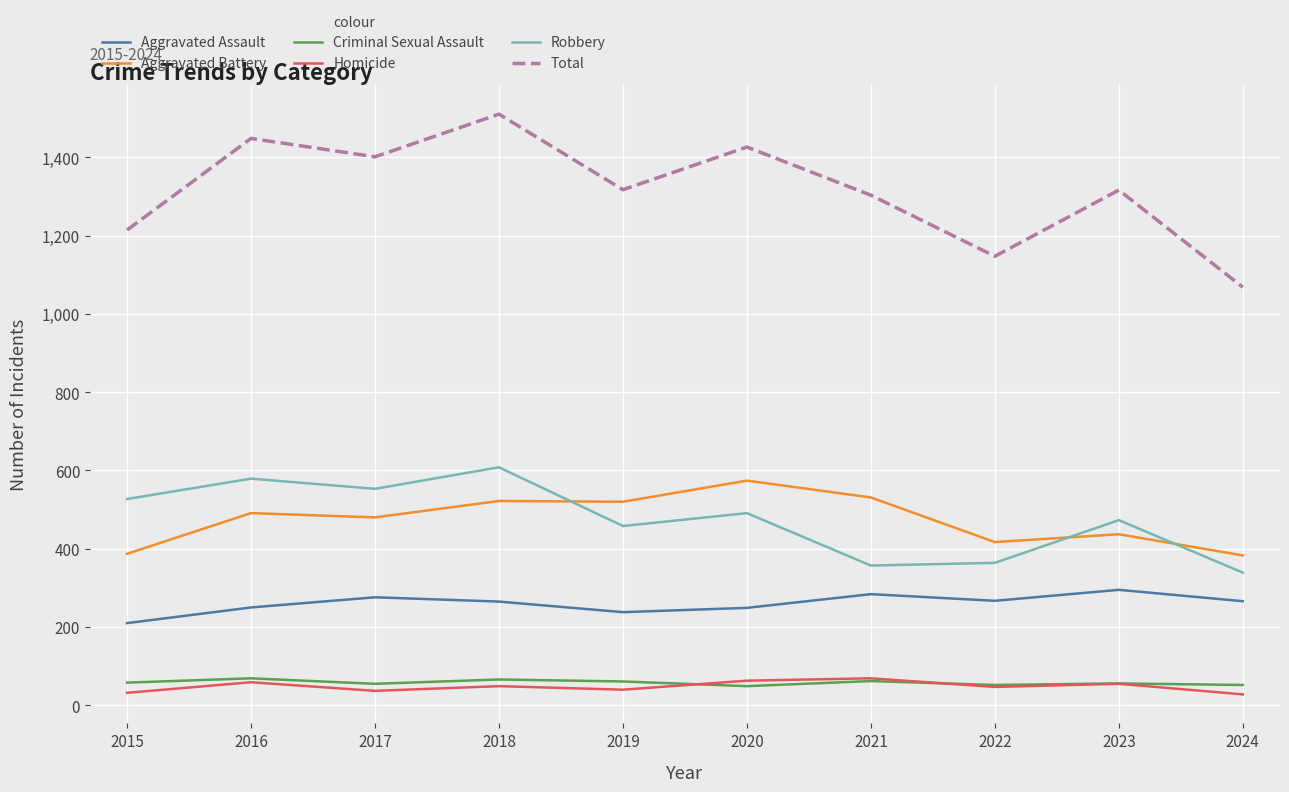

What is the maximum value shown in the chart?

1510